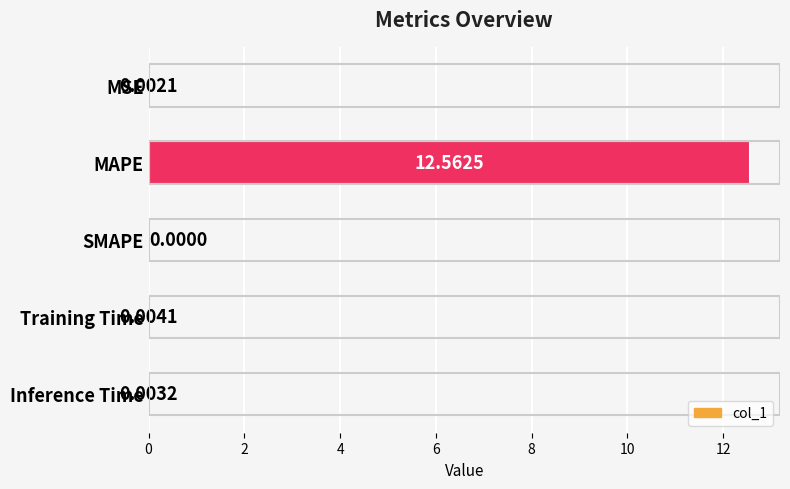

How many distinct data groups are displayed?

1